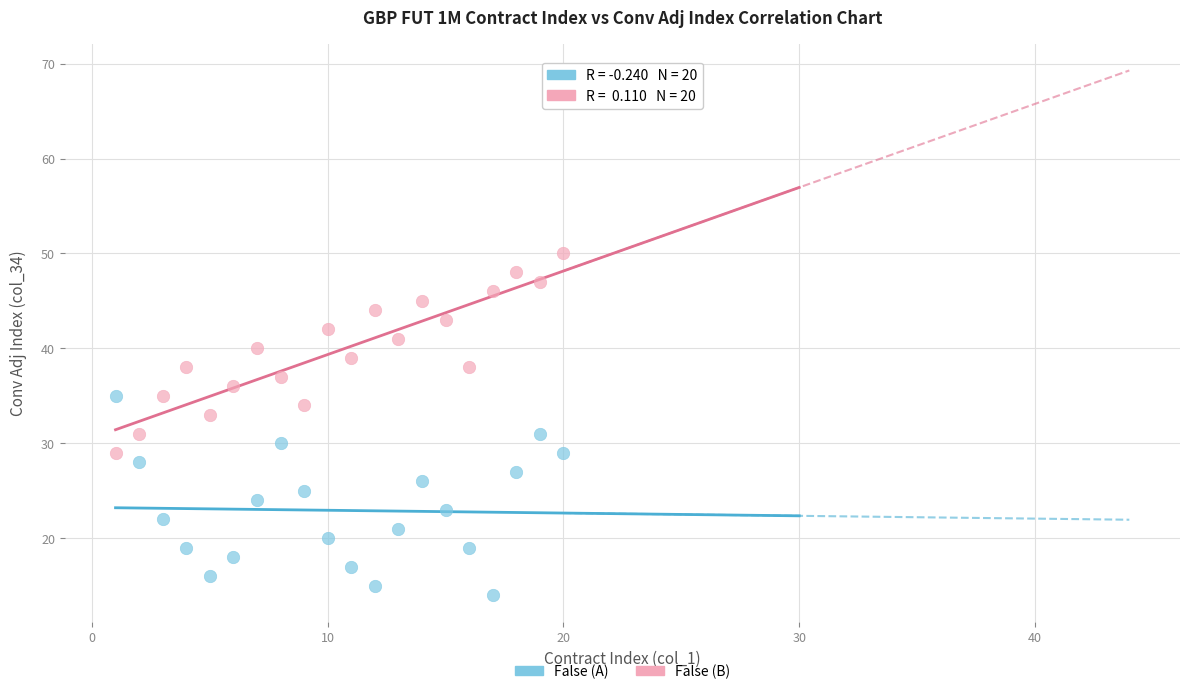

Across all data points, what is the range of Y values (max minus min)?

36